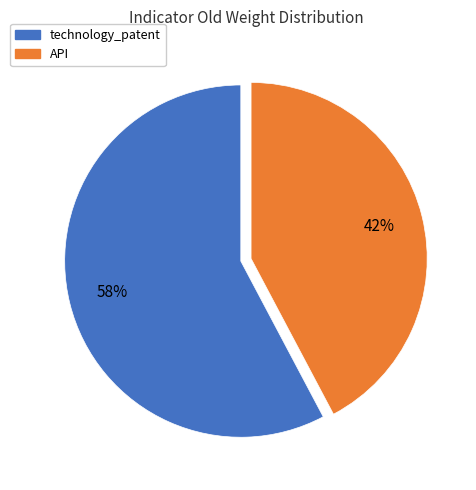

To the nearest percent, what is the average slice percentage?

50%